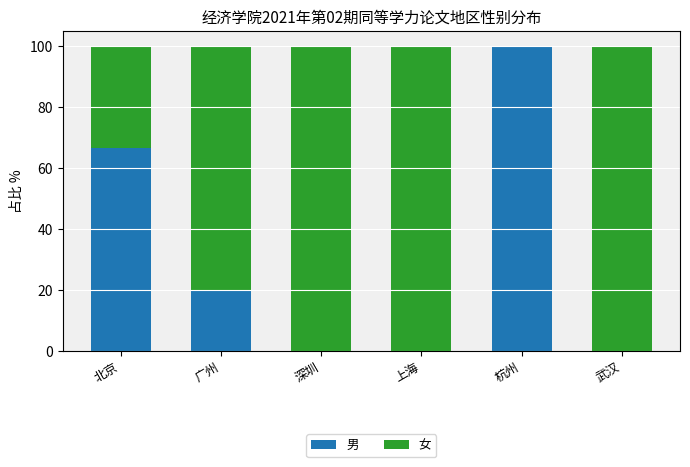

True or false: 男 has a value of 20.0 at 广州.

True